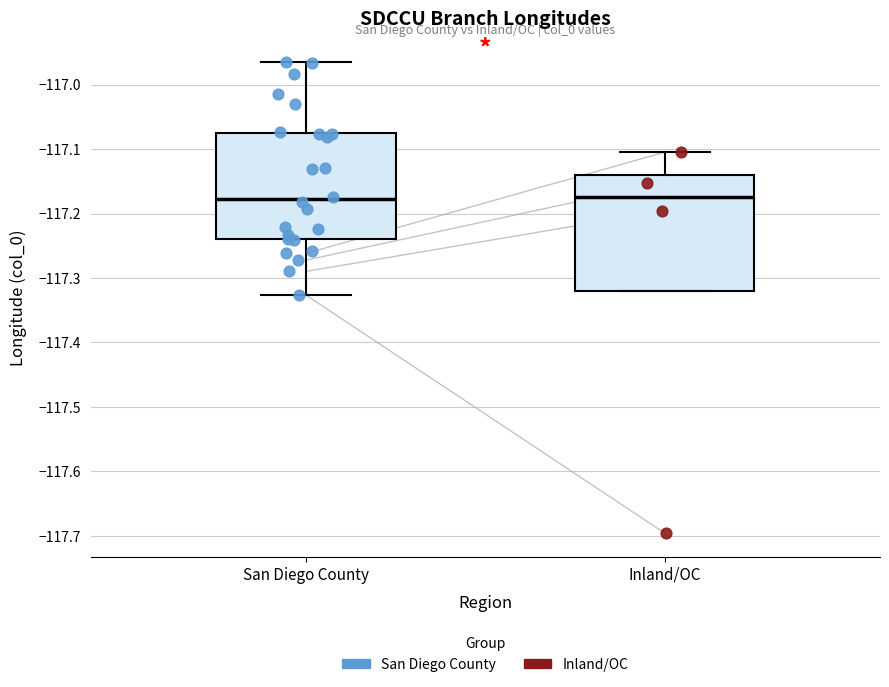

Reading left to right, read every box against the y-axis: the position of its median line, the range the box covers, and the ends of its whiskers. The values are not printed on the chart, so give them approximately, as read against the axis.

San Diego County: median -117.18, box -117.24 to -117.08, whiskers -117.33 to -116.97
Inland/OC: median -117.17, box -117.32 to -117.14, whiskers -117.32 to -117.10